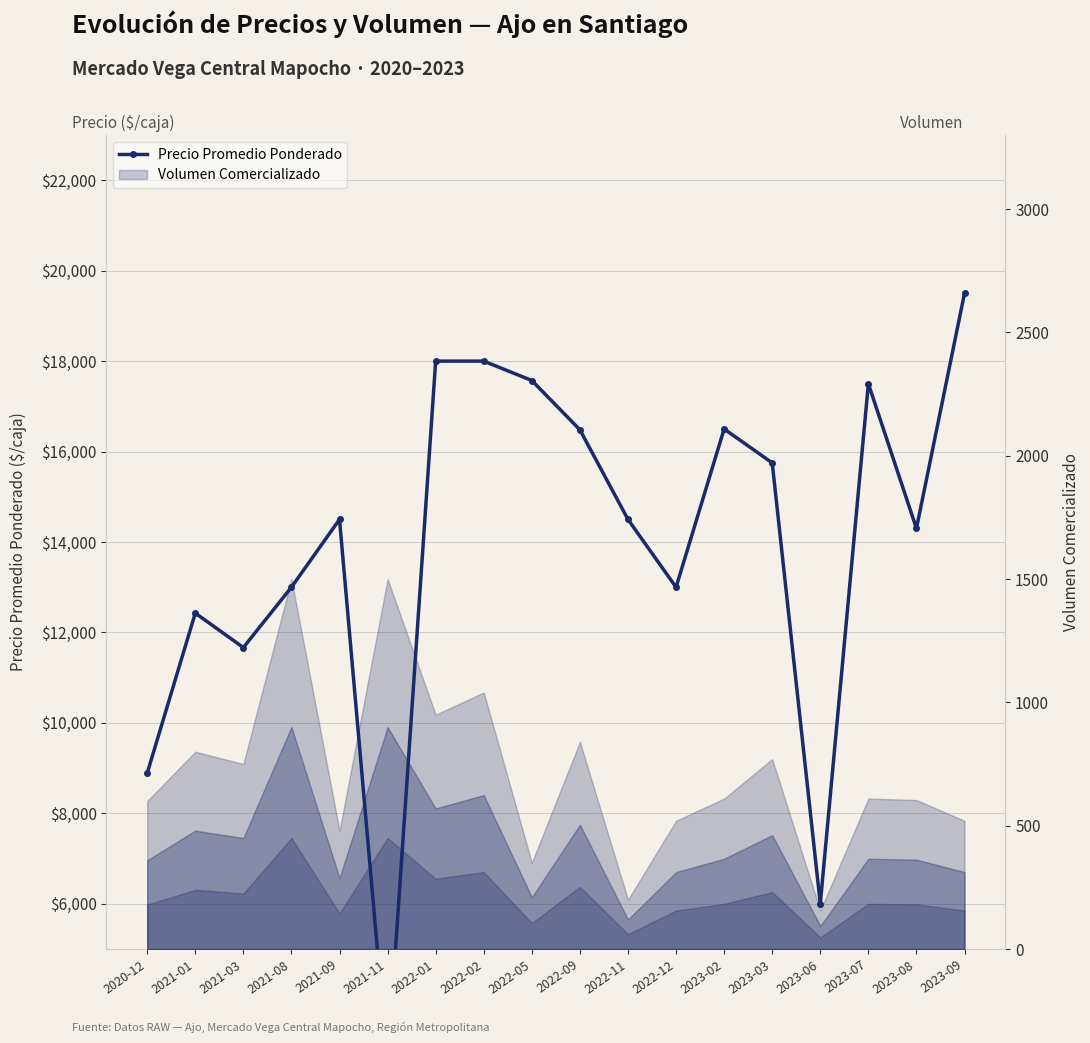

What is the change in value from 2020-12 to 2022-02?

+9111